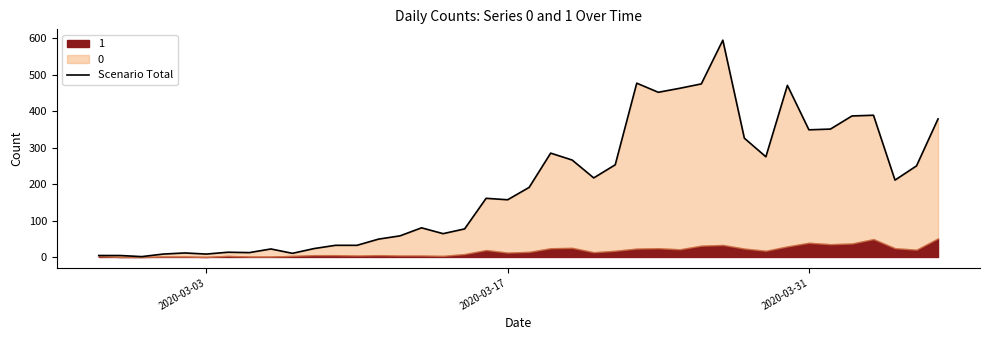

What is the difference between the maximum and minimum values?

594